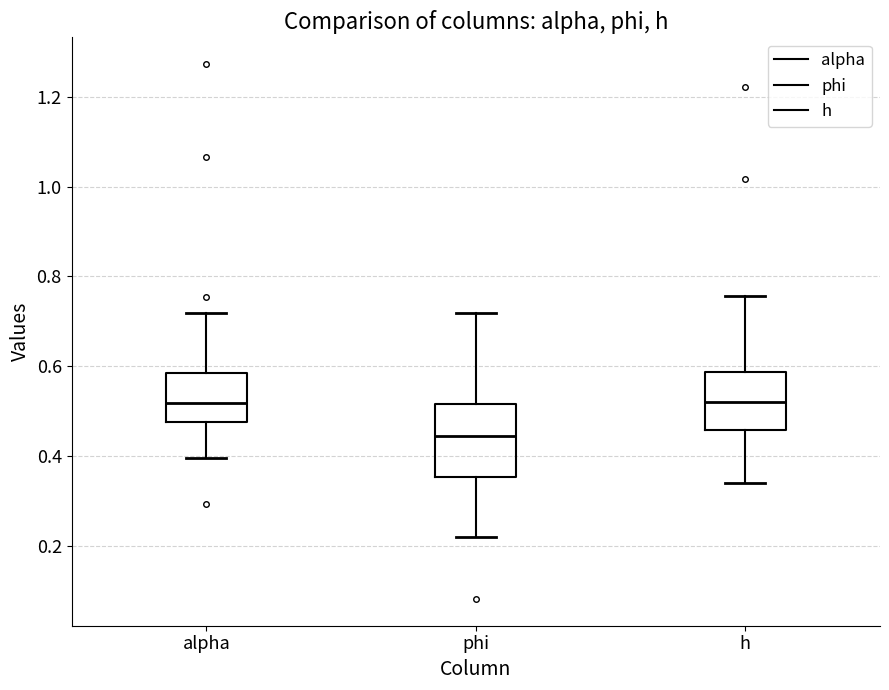

Reading left to right, transcribe this box plot: for each box, give where its median line is, the range the box spans, and where its two whiskers end, as read against the y-axis. The values are not printed on the chart, so give them approximately, as read against the axis.

alpha: median 0.52, box 0.48 to 0.58, whiskers 0.40 to 0.72
phi: median 0.44, box 0.36 to 0.52, whiskers 0.22 to 0.72
h: median 0.52, box 0.46 to 0.58, whiskers 0.34 to 0.76